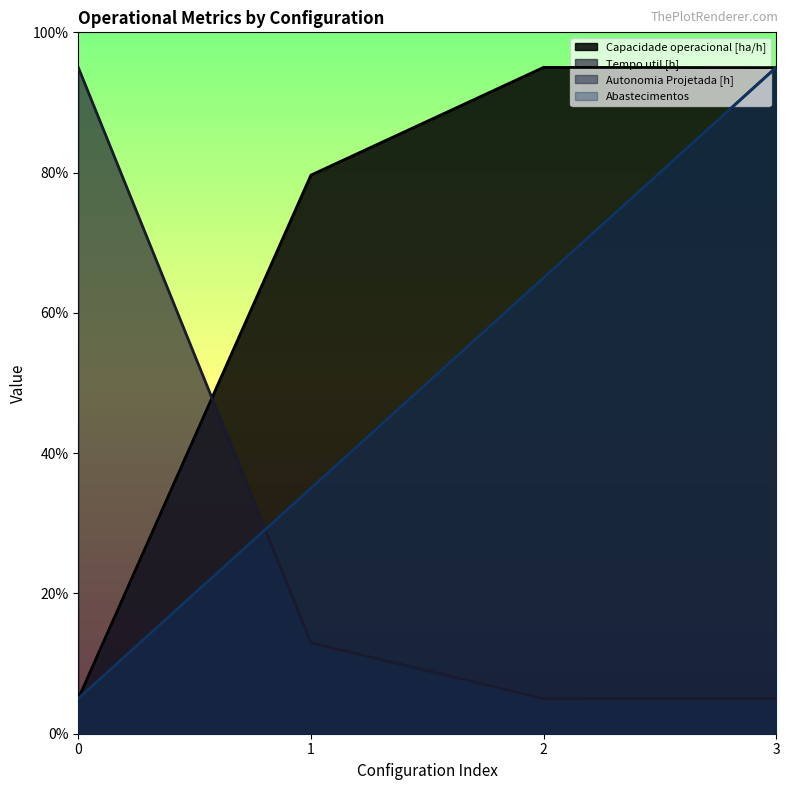

Where is the first local minimum for Tempo util [h]?

2